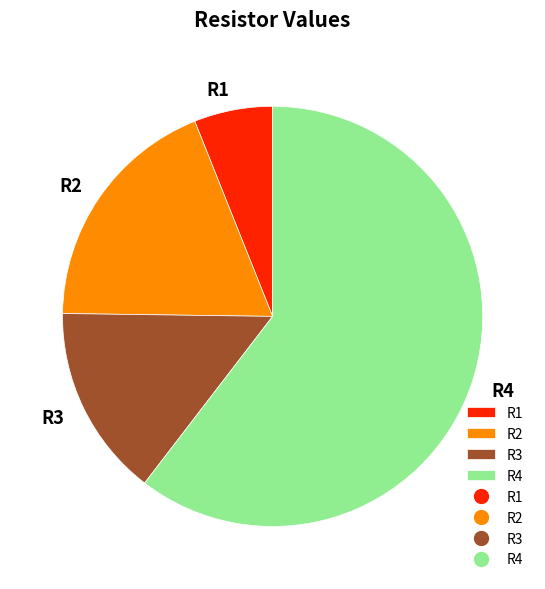

Between R1 and R2, which is larger?

R2